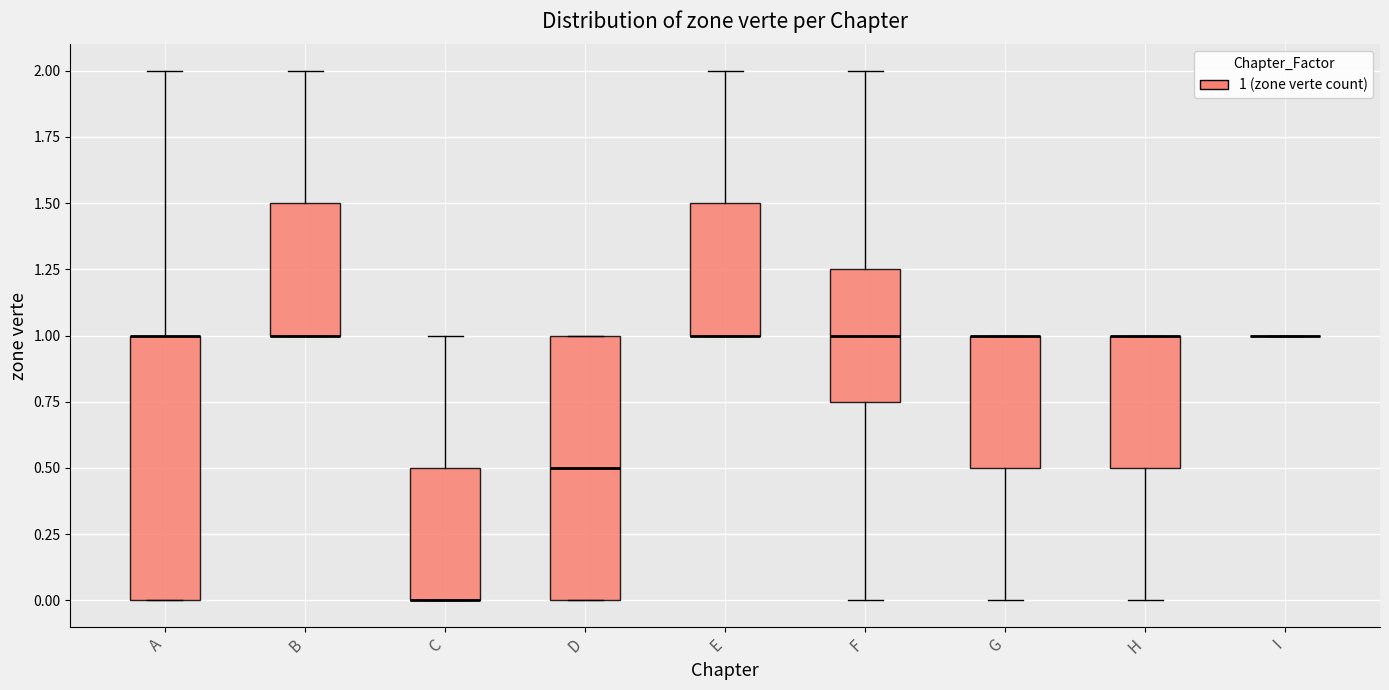

Reading left to right, read every box against the y-axis: the position of its median line, the range the box covers, and the ends of its whiskers. The values are not printed on the chart, so give them approximately, as read against the axis.

A: median 1.00 (drawn on the box's upper edge), box 0.00 to 1.00, whiskers 0.00 to 2.00
B: median 1.00 (drawn on the box's lower edge), box 1.00 to 1.50, whiskers 1.00 to 2.00
C: median 0.00 (drawn on the box's lower edge), box 0.00 to 0.50, whiskers 0.00 to 1.00
D: median 0.50, box 0.00 to 1.00, whiskers 0.00 to 1.00
E: median 1.00 (drawn on the box's lower edge), box 1.00 to 1.50, whiskers 1.00 to 2.00
F: median 1.00, box 0.75 to 1.25, whiskers 0.00 to 2.00
G: median 1.00 (drawn on the box's upper edge), box 0.50 to 1.00, whiskers 0.00 to 1.00
H: median 1.00 (drawn on the box's upper edge), box 0.50 to 1.00, whiskers 0.00 to 1.00
I: box collapsed to a line at 1.00, whiskers 1.00 to 1.00